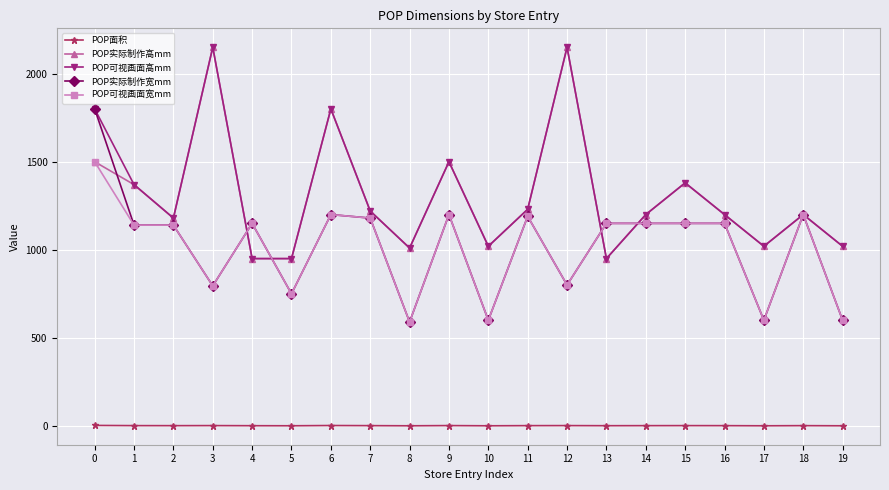

The value of POP实际制作高mm at 13 is 950.0. True or false?

True